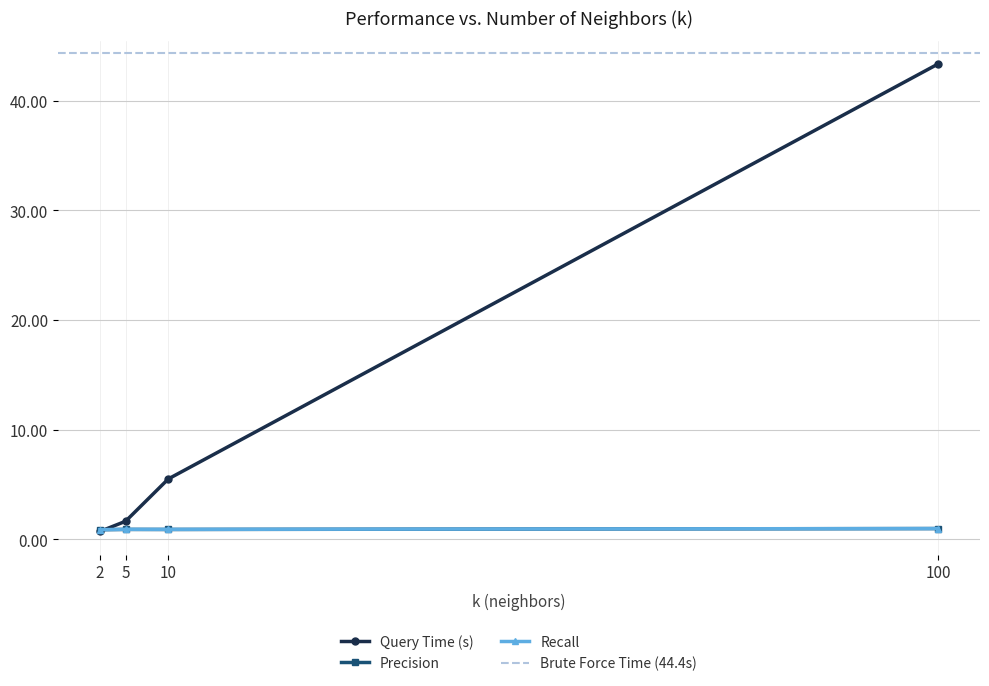

True or false: time and recall cross at least once.

True